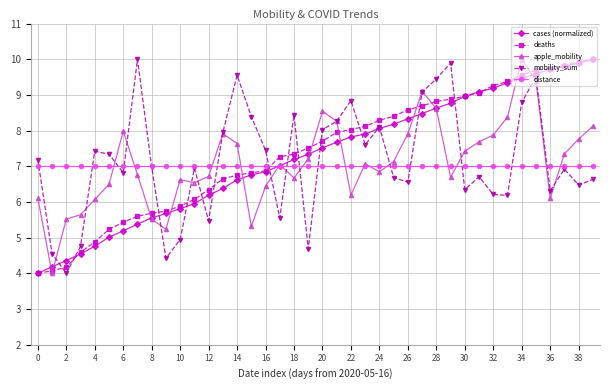

Does the chart display data point markers on the line(s)?

Yes